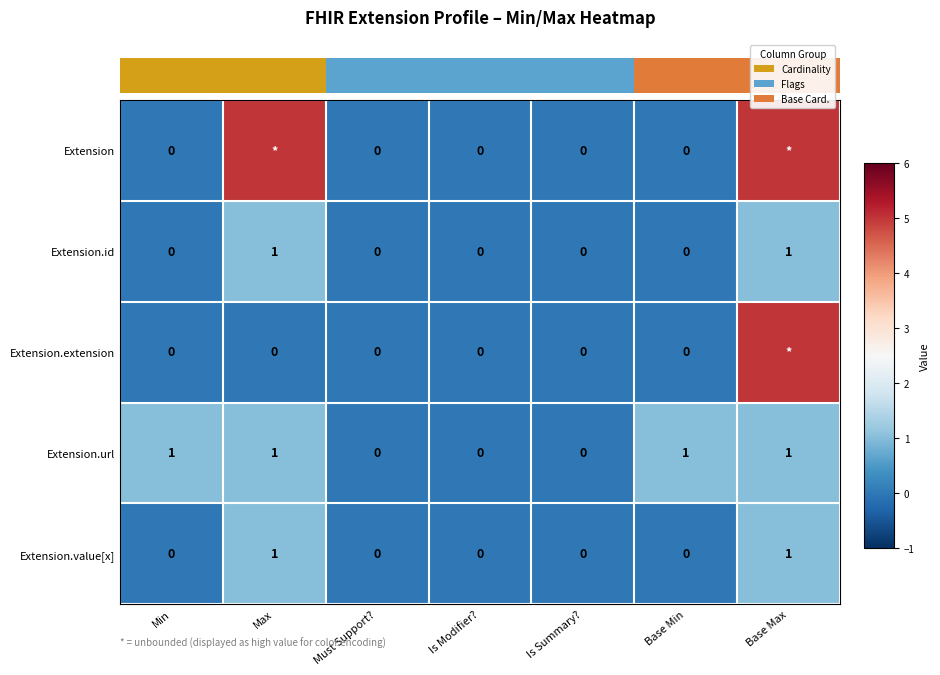

True or false: Extension.value[x] has a value of 0 at Base Min.

True